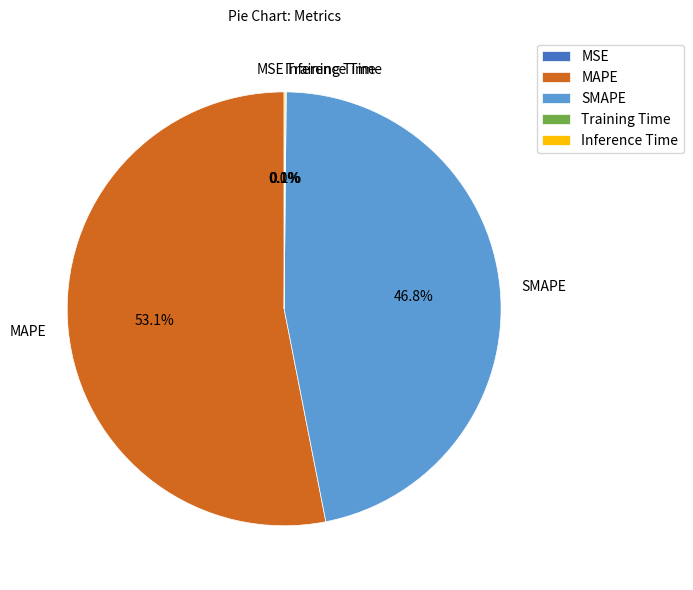

To the nearest percent, what percentage of the pie is SMAPE?

47%